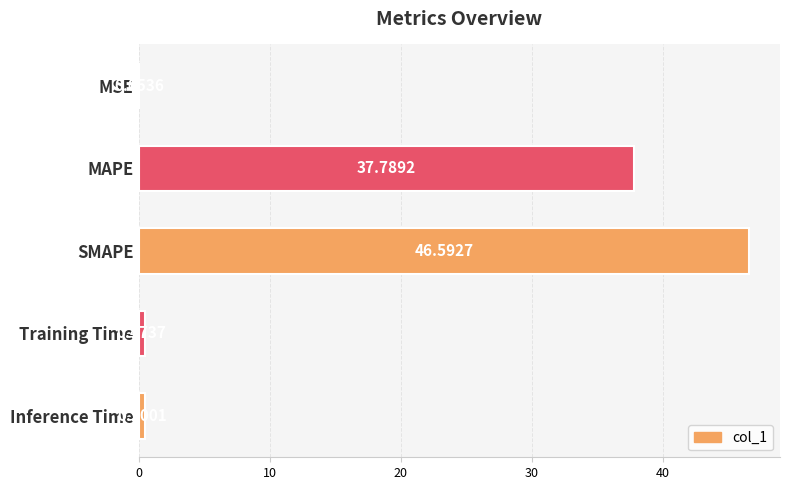

At which category does the chart reach its peak across all series?

SMAPE